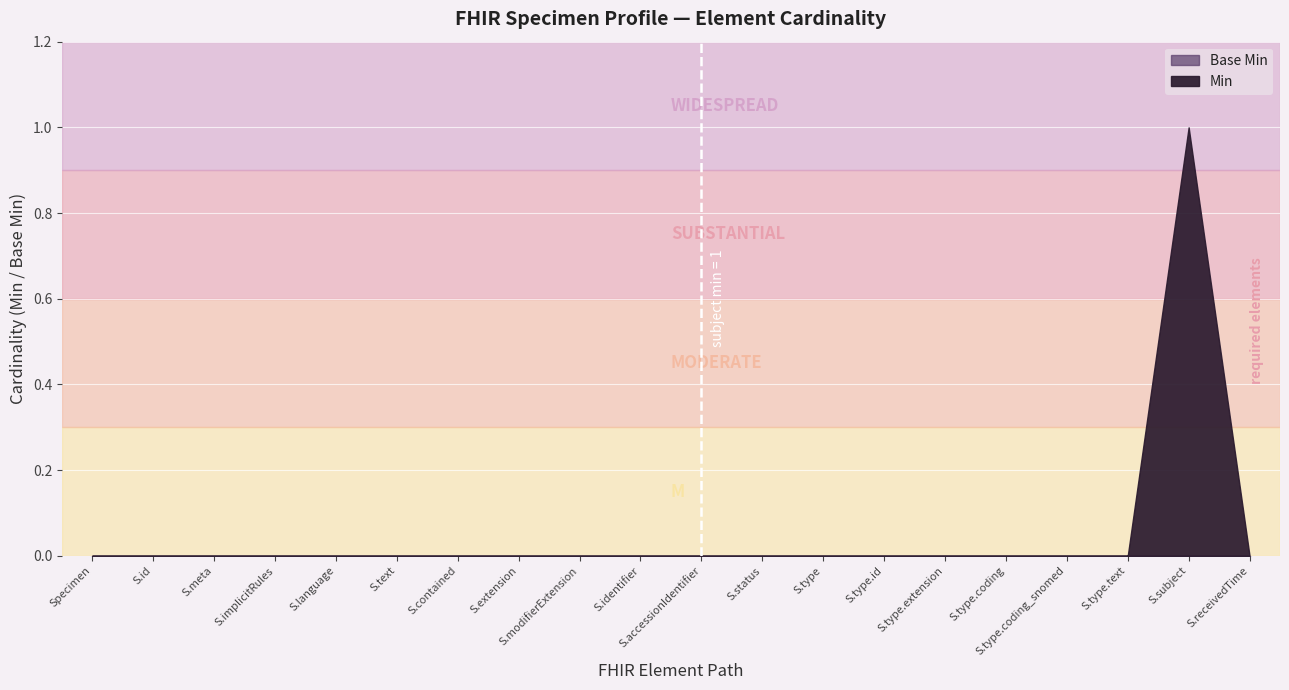

Rank the series at Specimen.type.text from lowest to highest value.

Min, Base Min